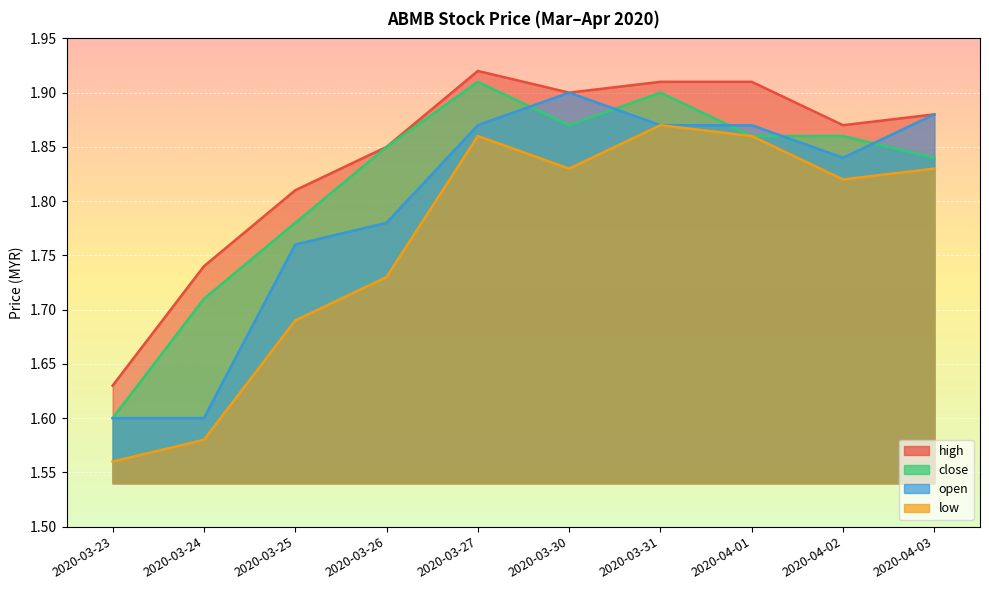

What is the total value across all series at 2020-03-24?

6.6